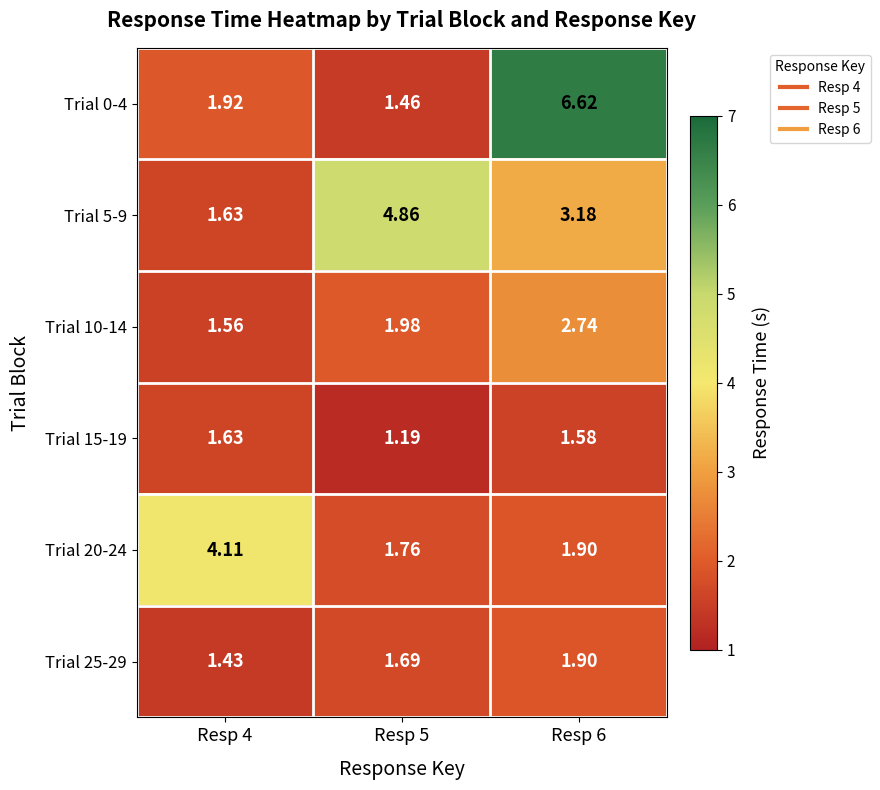

Is the value of Trial 10-14 at Resp 4 greater than the value of Trial 25-29 at Resp 5?

No